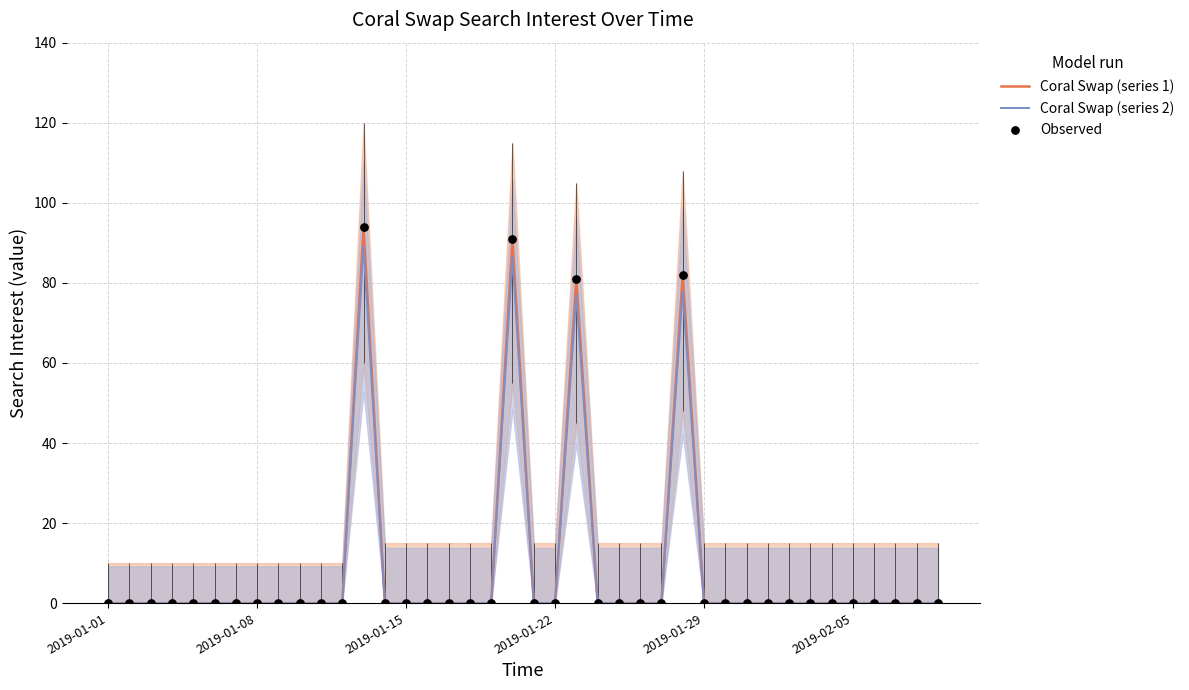

Which series has the largest total across all categories?

Coral Swap (series 1)